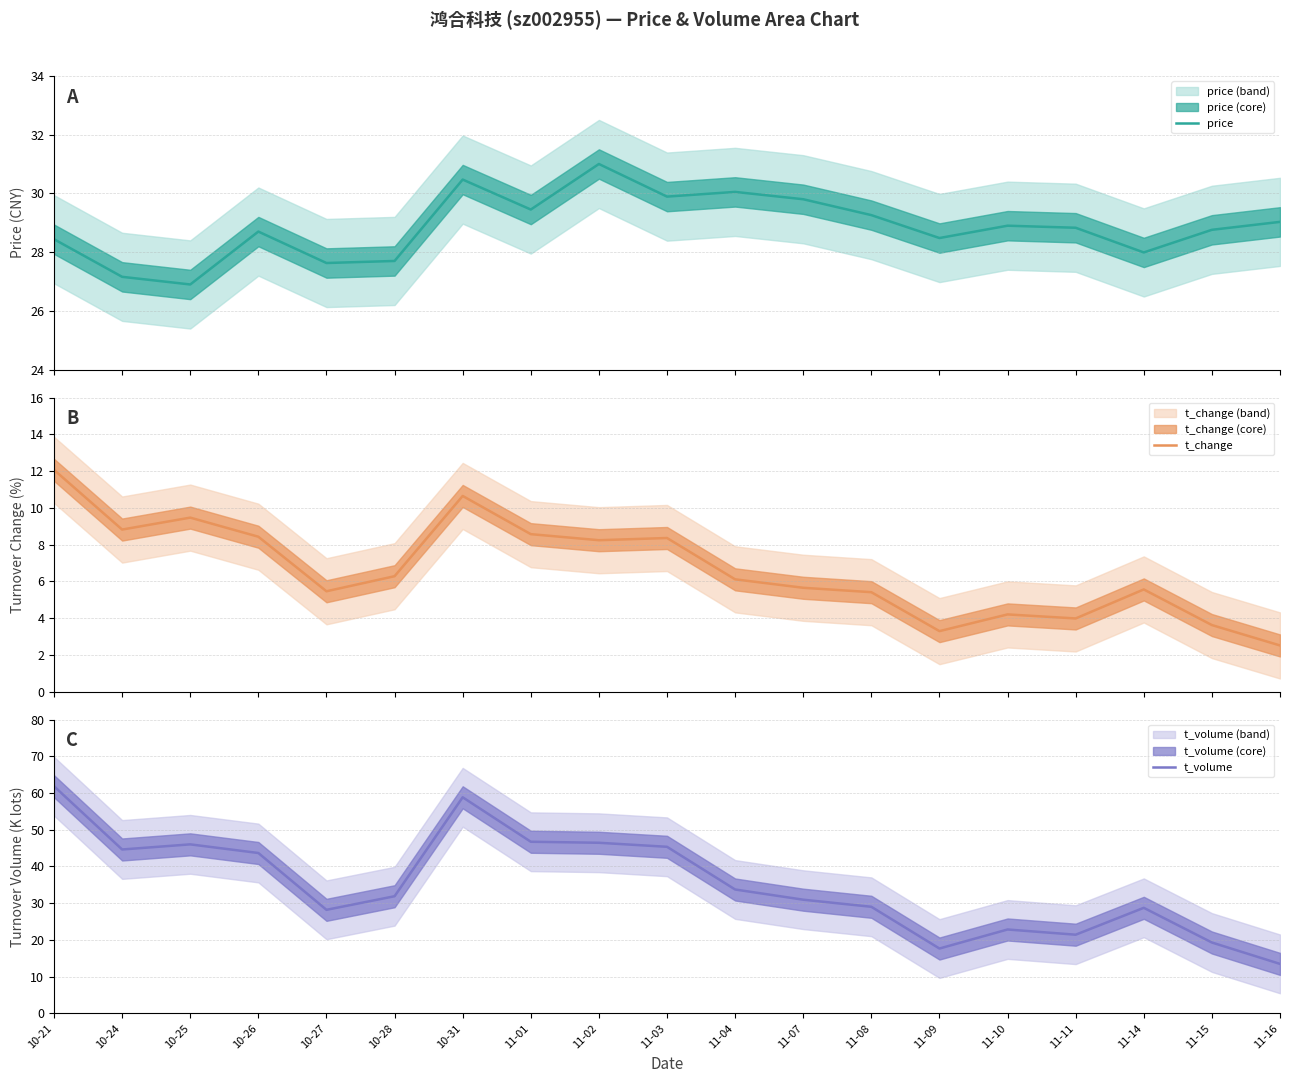

List the series in order of their peak value, lowest first.

t_change, price, t_volume